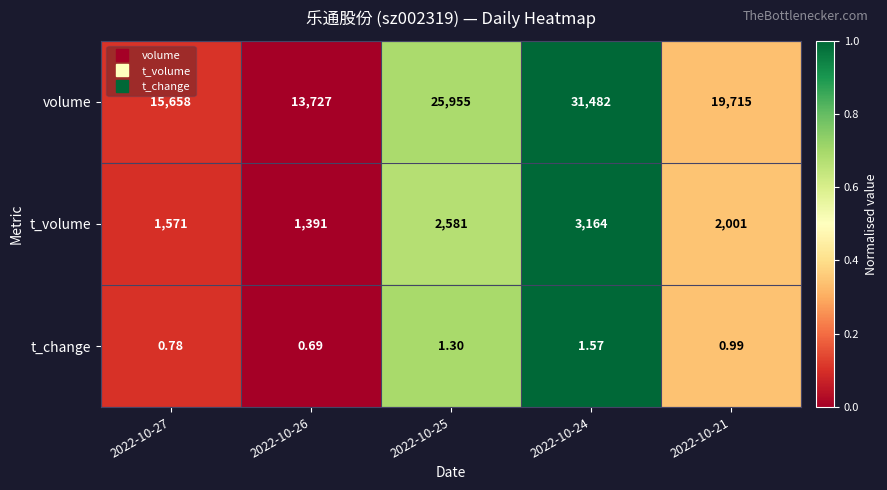

Which series has the largest range (max minus min)?

volume